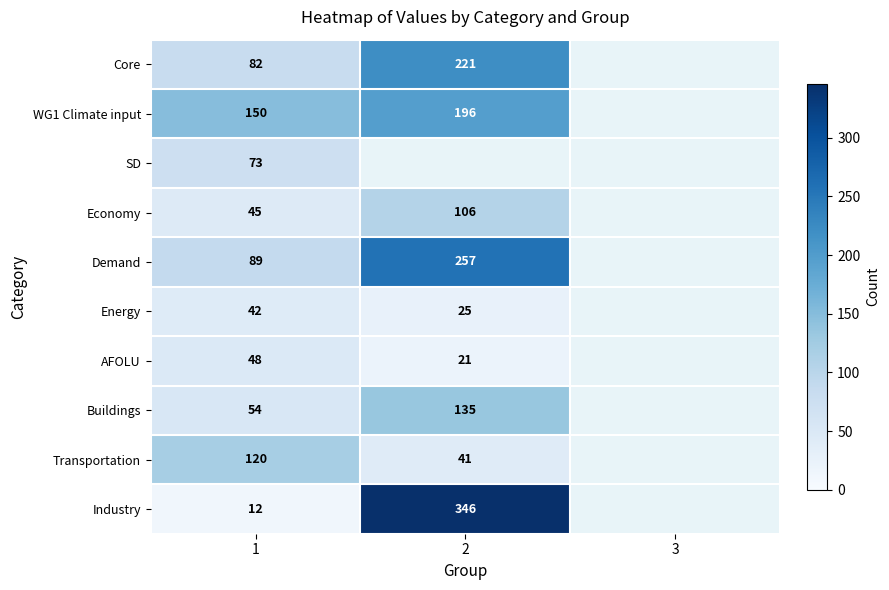

The value of Core at 1 is 18. True or false?

False